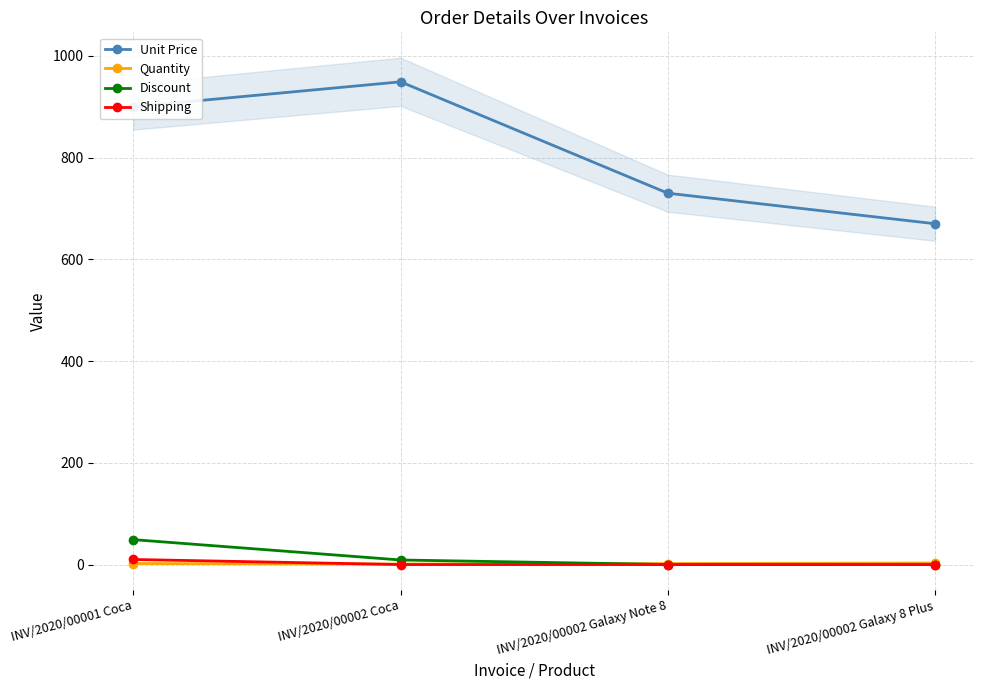

How many interior local peaks does the Unit Price series have?

1